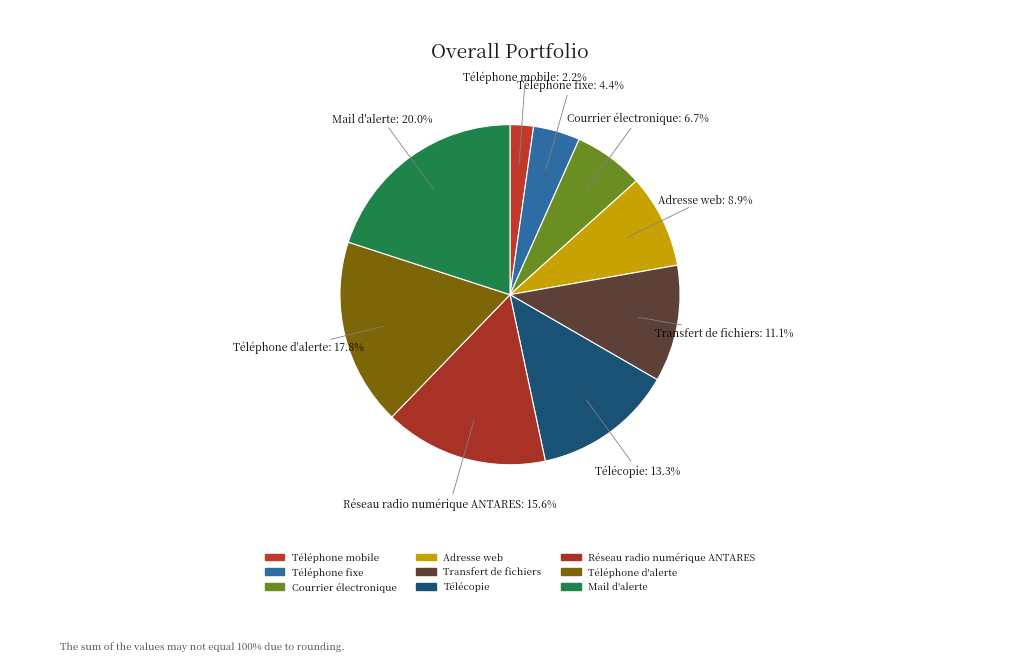

What is the smallest slice in the pie chart?

Téléphone mobile